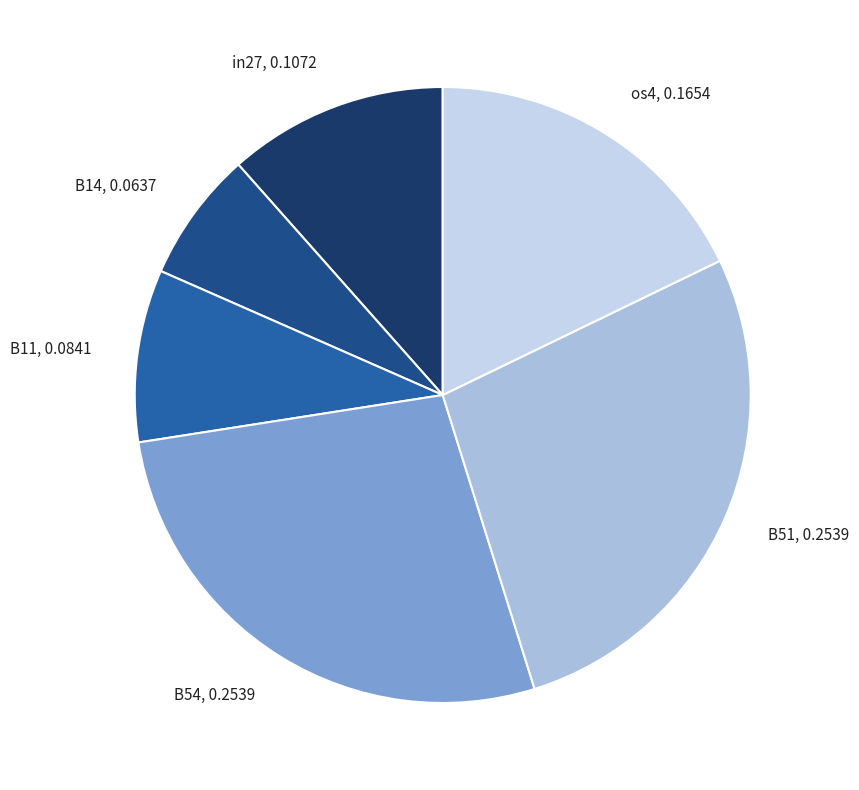

Between B11 and os4, which is larger?

os4